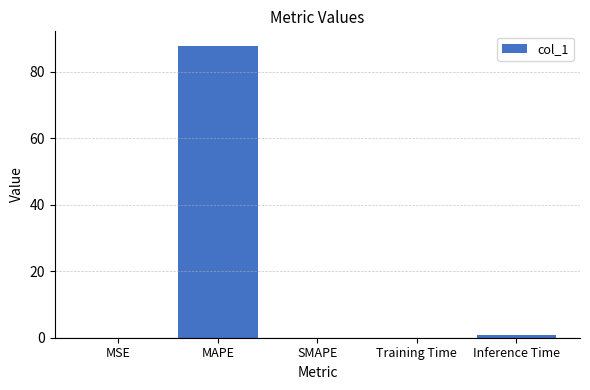

The chart shows a value of 0.9 at Inference Time. True or false?

True